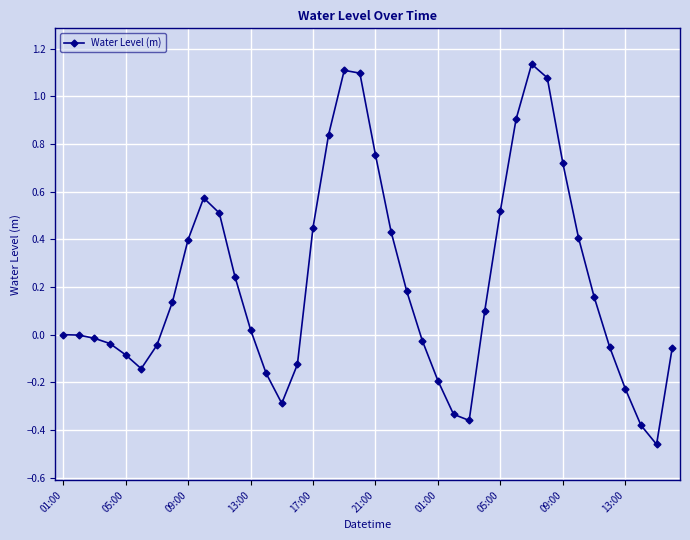

What is the sum of all values?

8.8